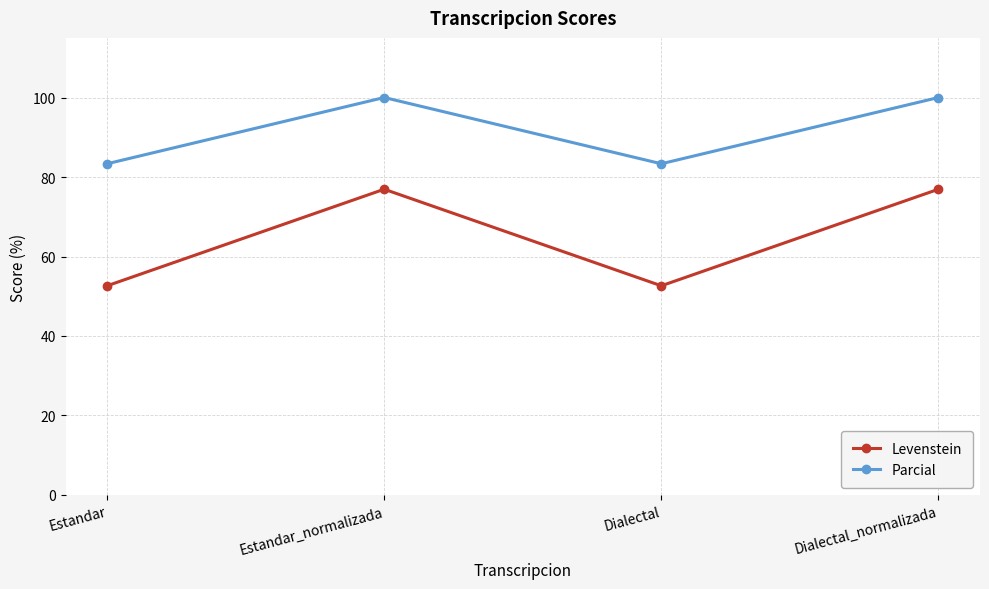

Rank the series by their average value, from highest to lowest.

Parcial, Levenstein